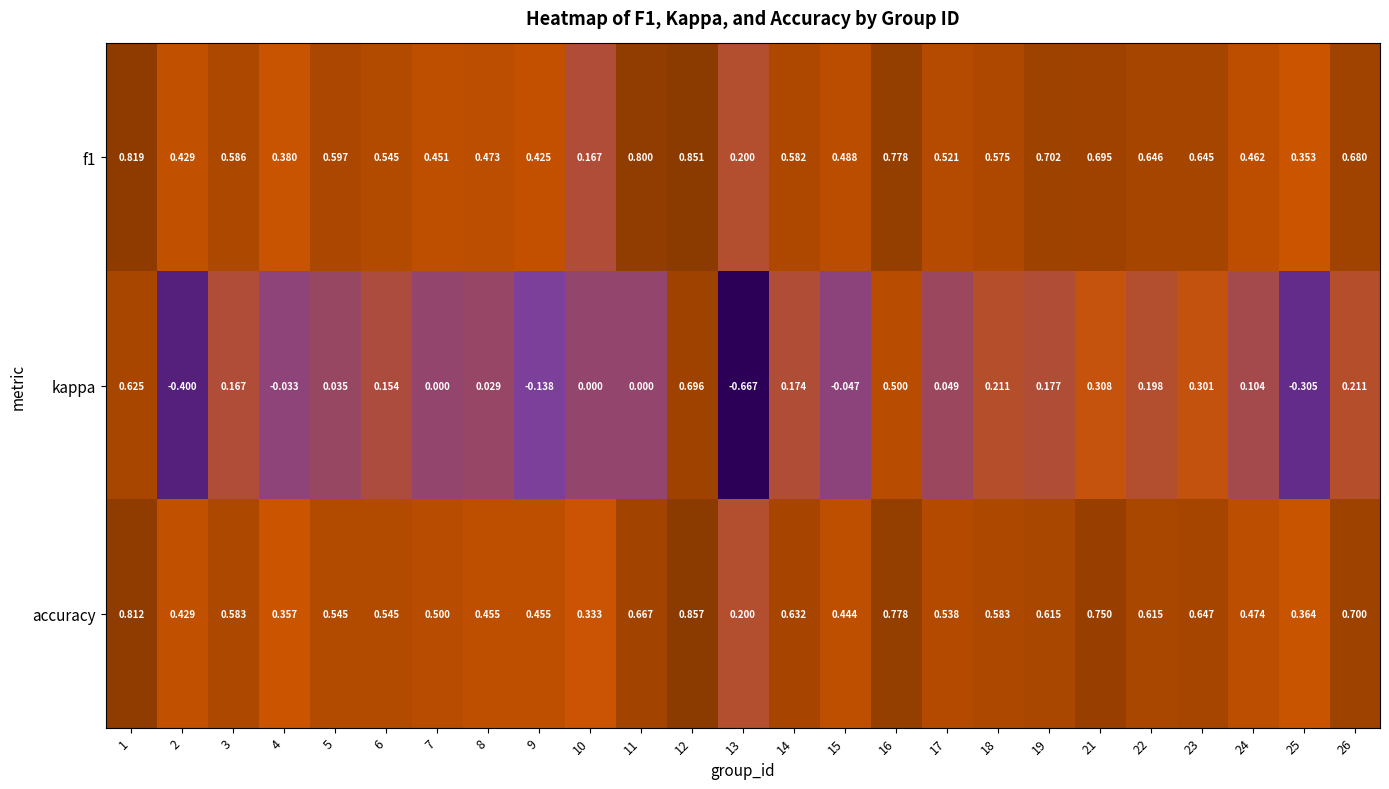

Which series changed the most between 8 and 16?

kappa